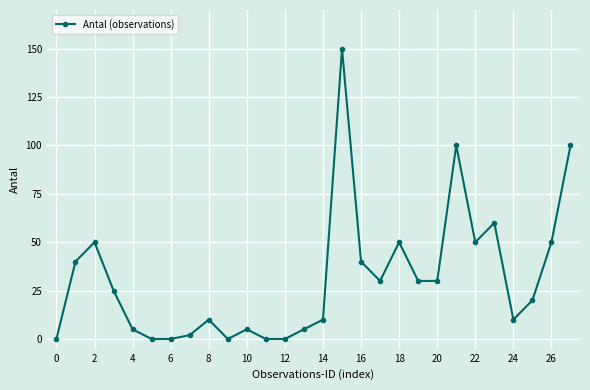

What is the difference between the maximum and second lowest values?

150